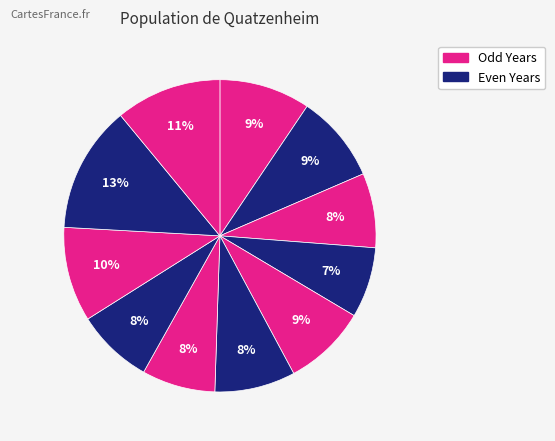

Which slice is the largest?

2022